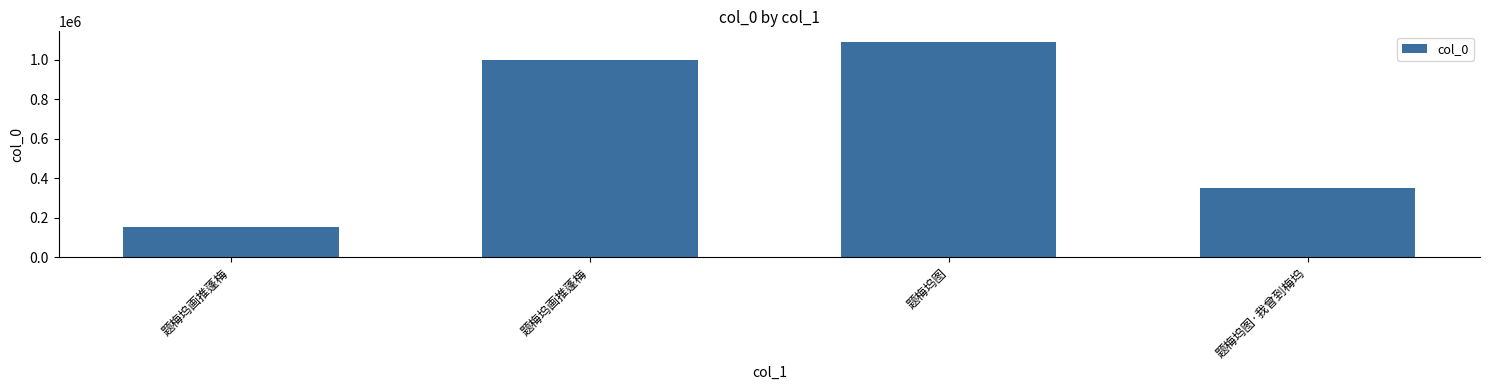

Reading left to right, what are all the values shown in this chart?

题梅坞画推蓬梅=151572	题梅坞画推蓬梅=998515	题梅坞图=1089252	题梅坞图·我曾到梅坞=351924